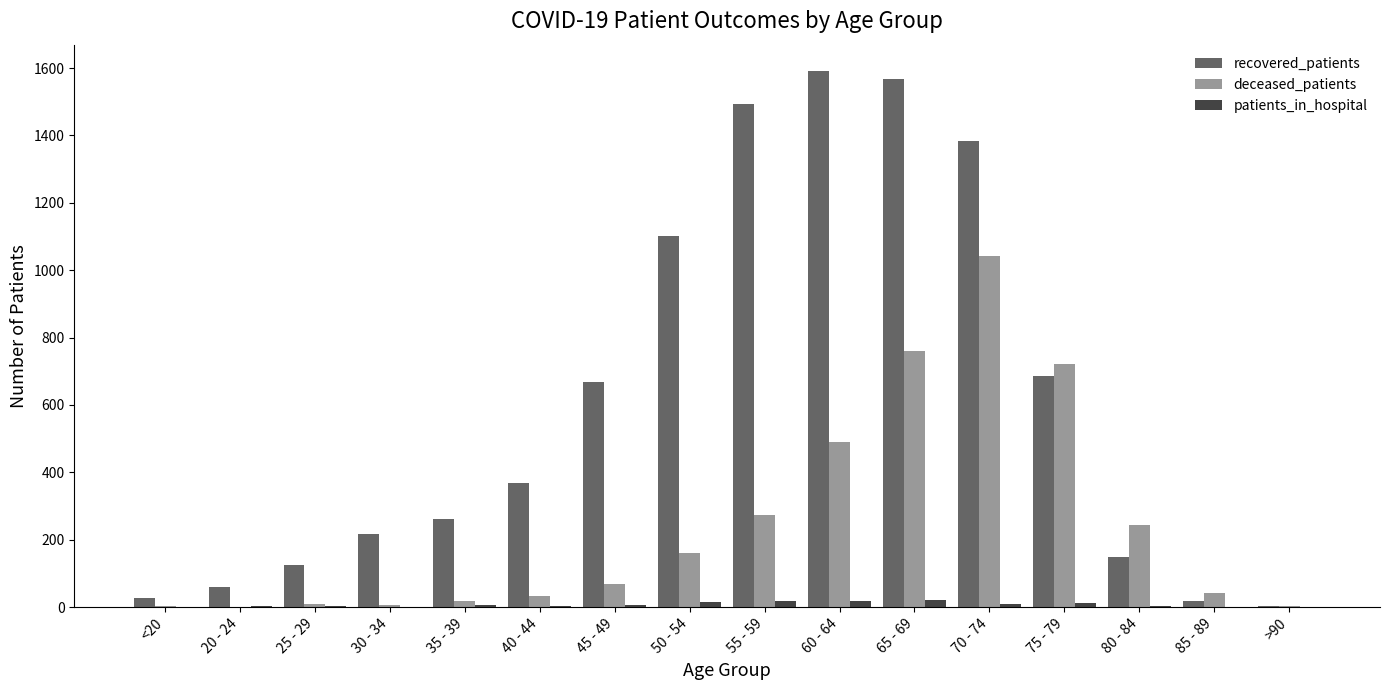

Count the number of categories in the chart.

16